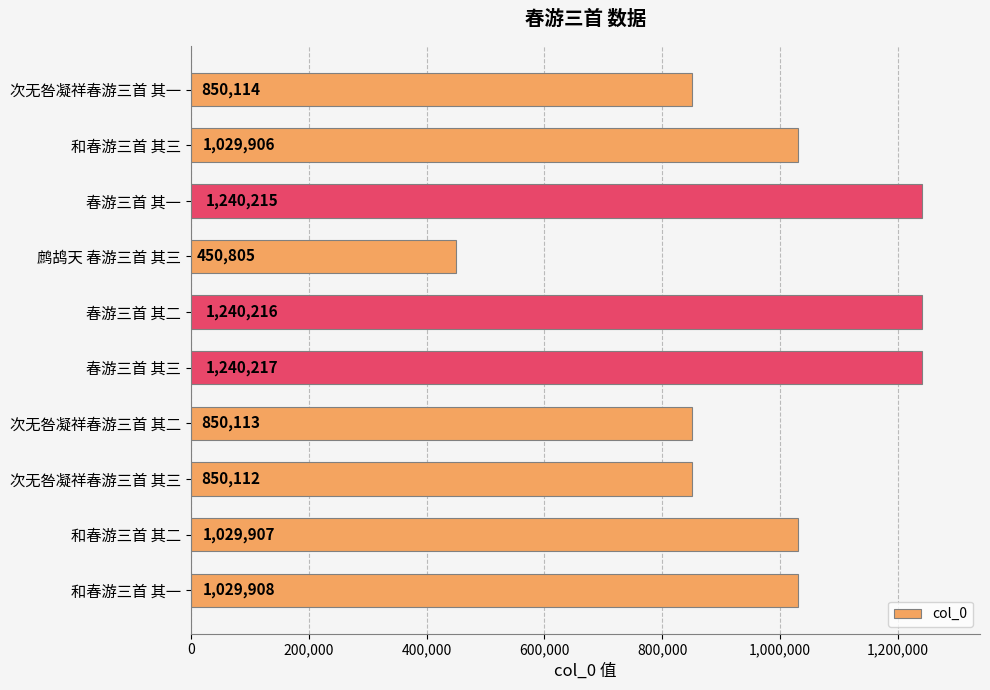

Is it true that the value at 和春游三首 其二 is 1739493?

False